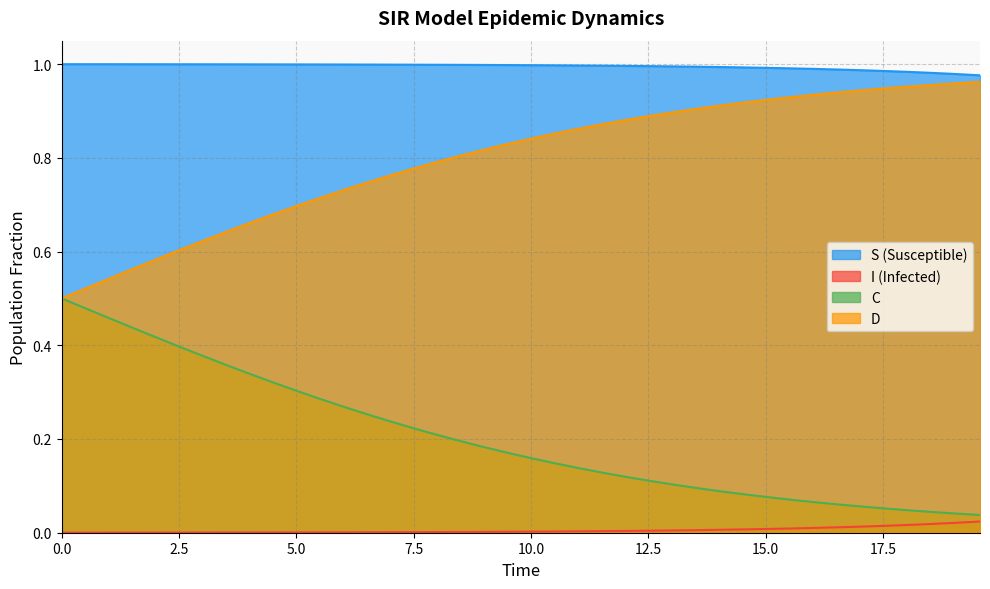

True or false: S (Susceptible) and C cross at least once.

False